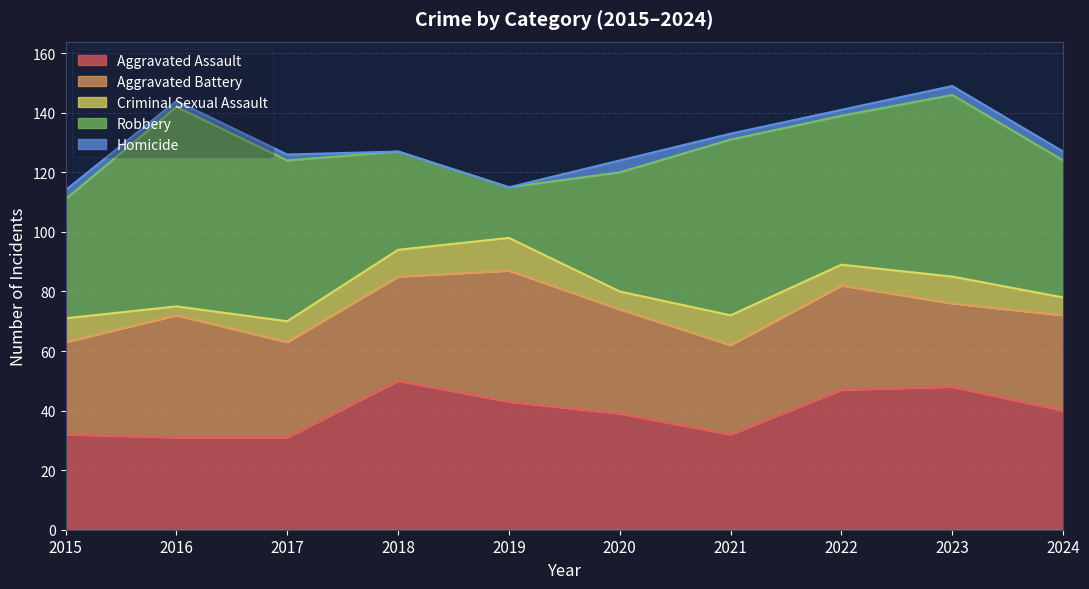

Between 2015 and 2022, which series saw the biggest shift?

Aggravated Assault